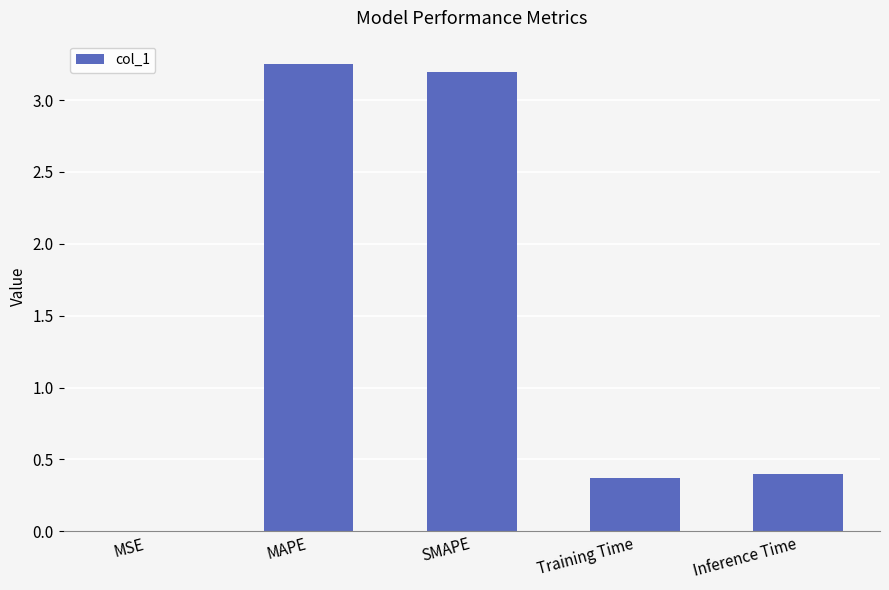

What is the change in value from SMAPE to Inference Time?

-2.8